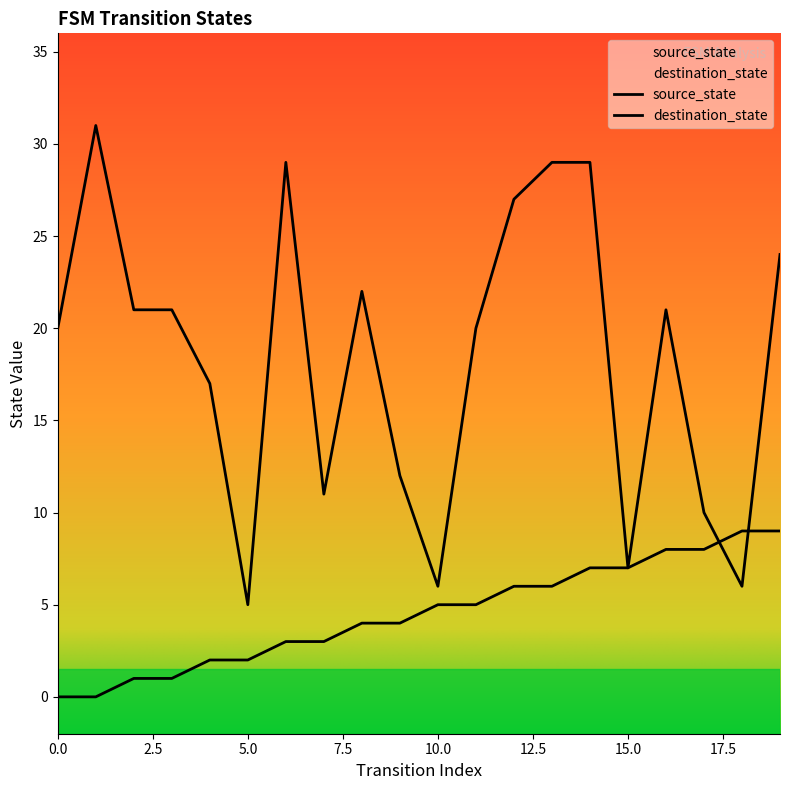

Rank the series at 0.0 from highest to lowest value.

destination_state, source_state